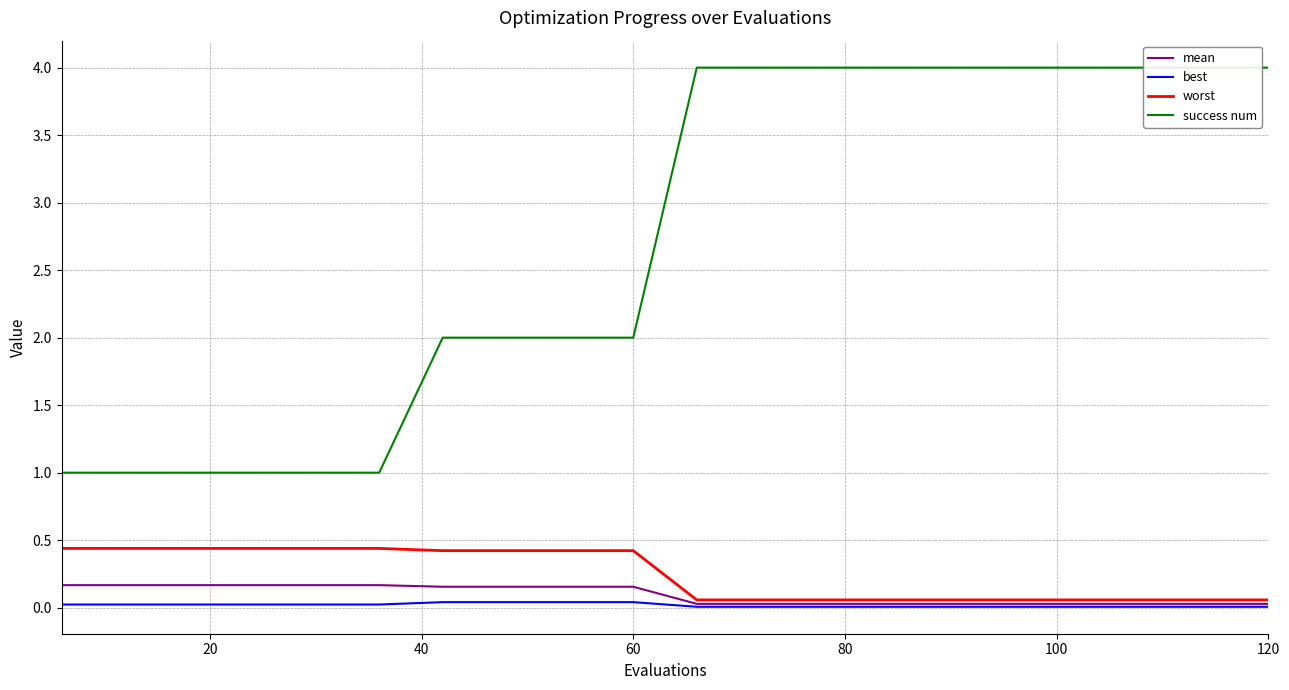

The mean series shows 0.0 at 60. True or false?

False